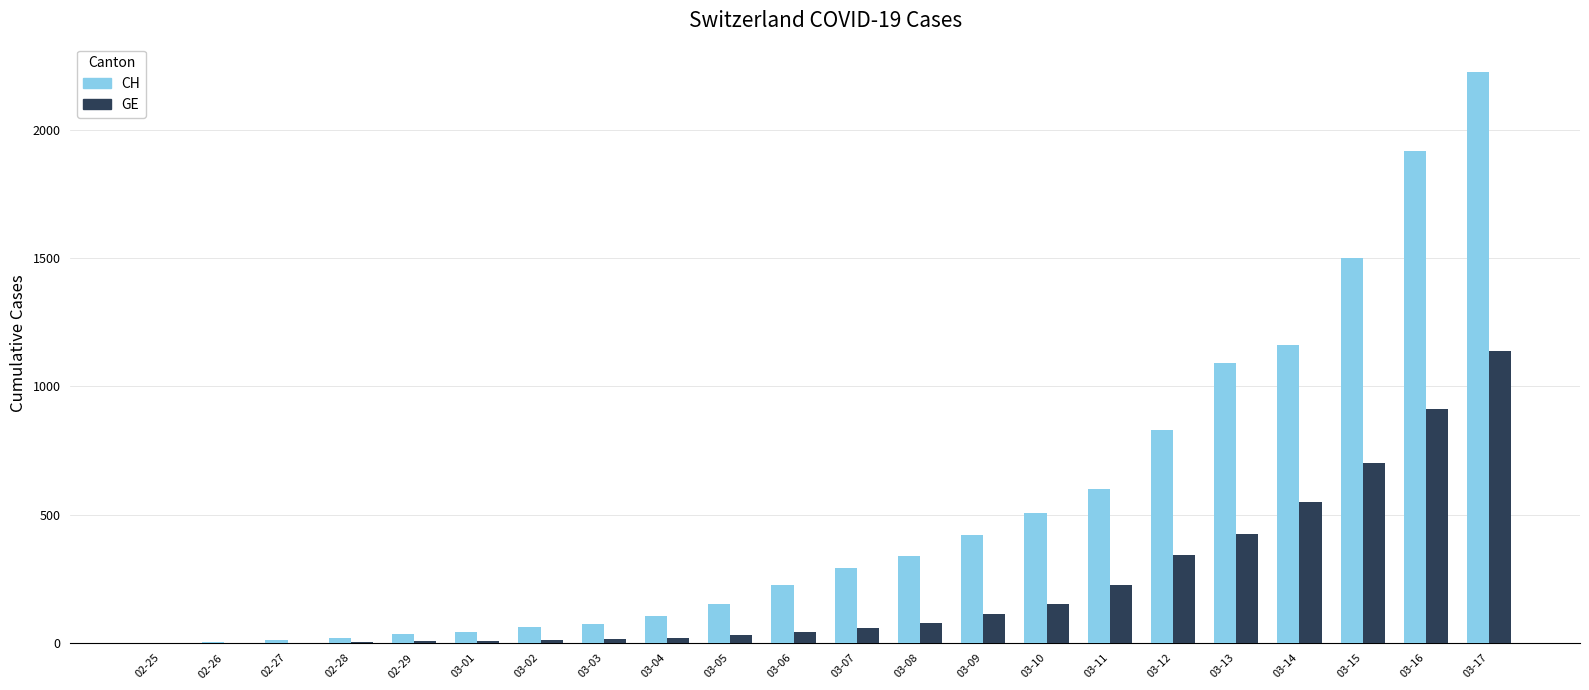

What is the total value across all series at 03-04?

124